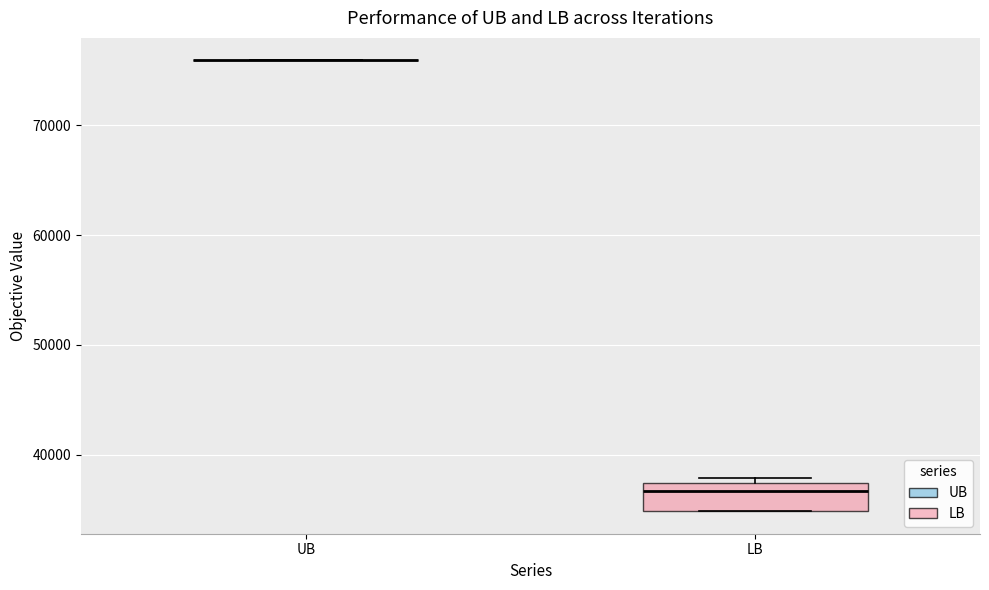

Where is the lower edge of the box for LB on the y-axis? The values are not printed on the chart, so give them approximately, as read against the axis.

35000